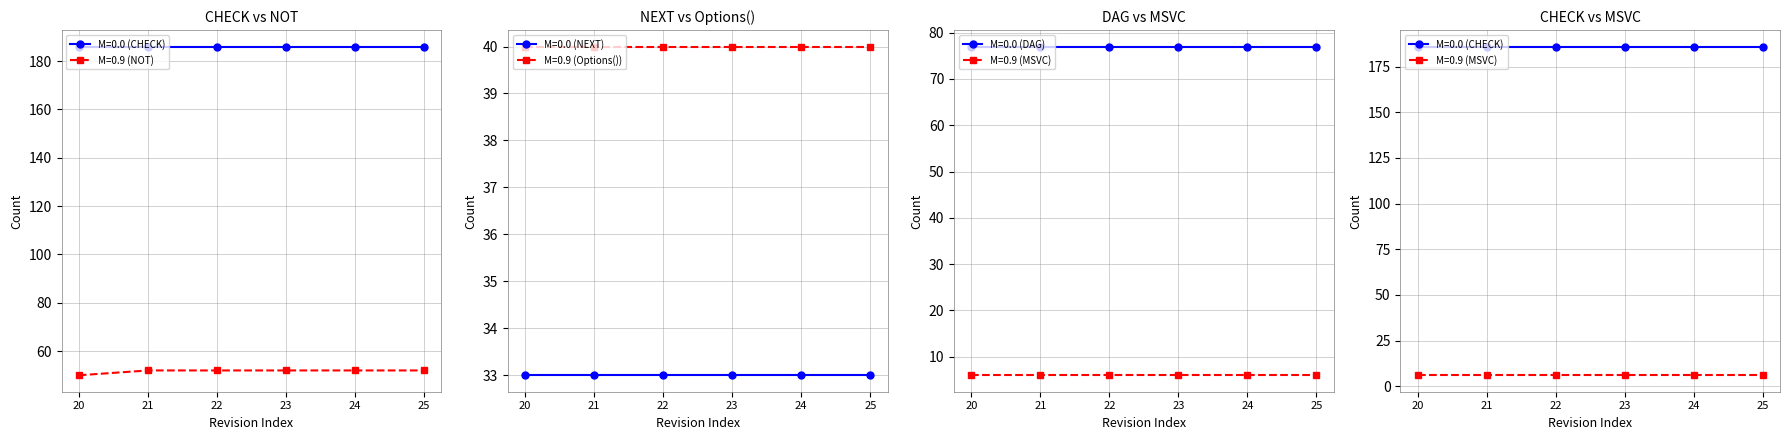

What is the value of the MSVC point at the 3rd from the left?

6